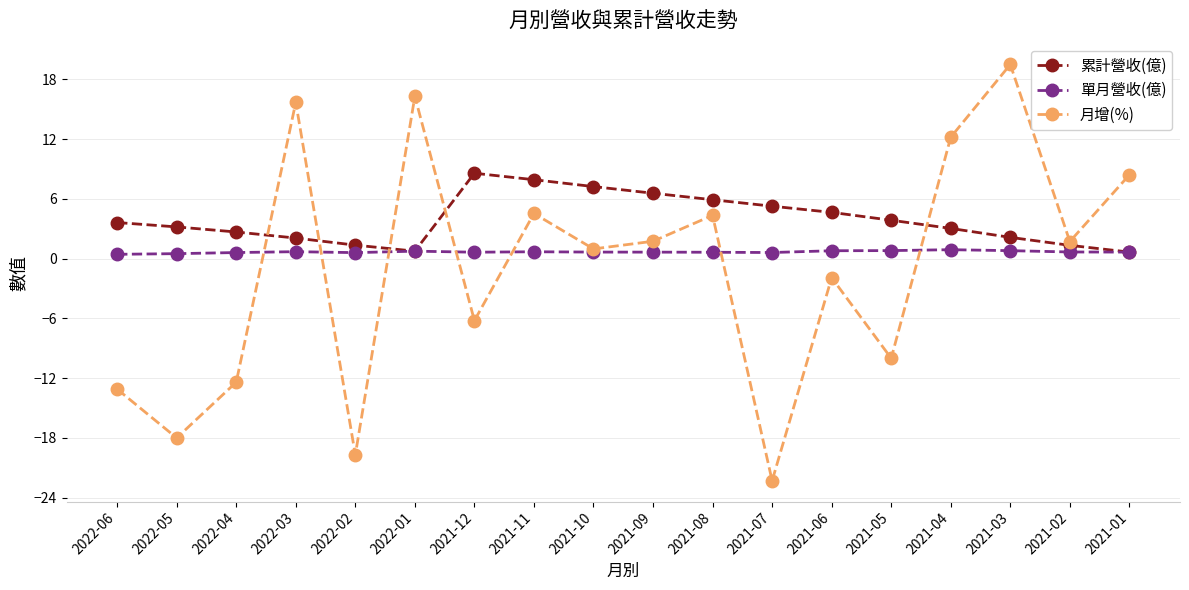

What is the minimum value for 累計營收(億)?

0.7